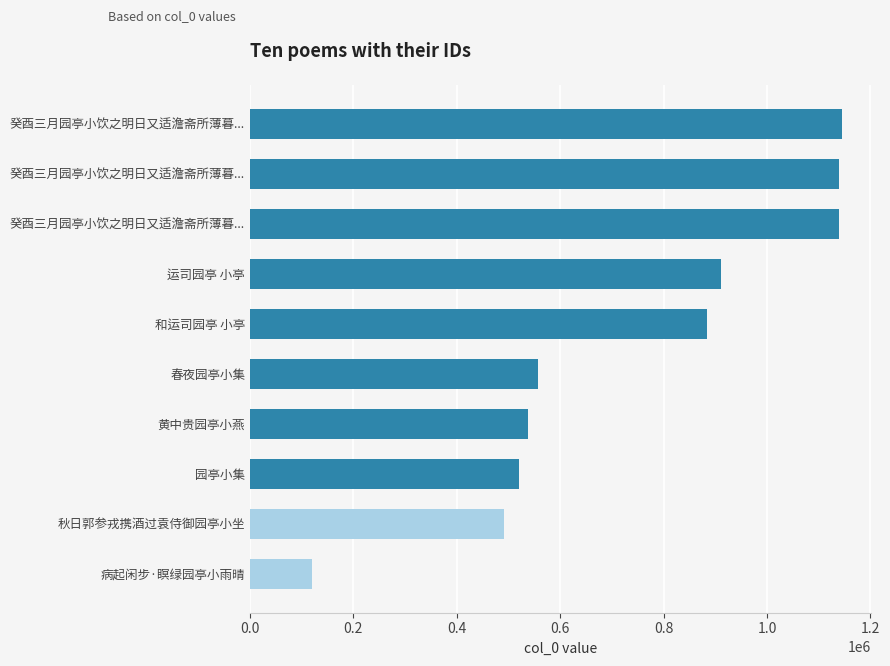

Count the number of categories in the chart.

10